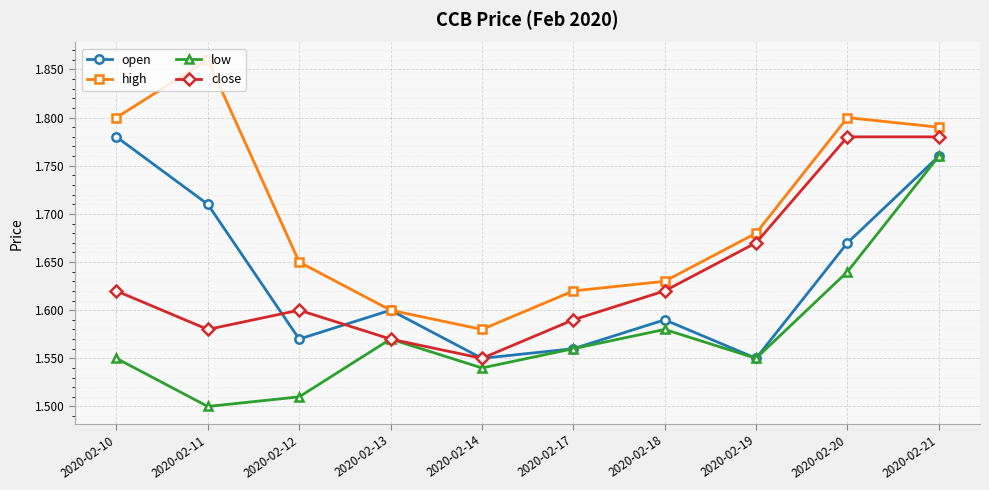

At which label does open reach its peak?

2020-02-10